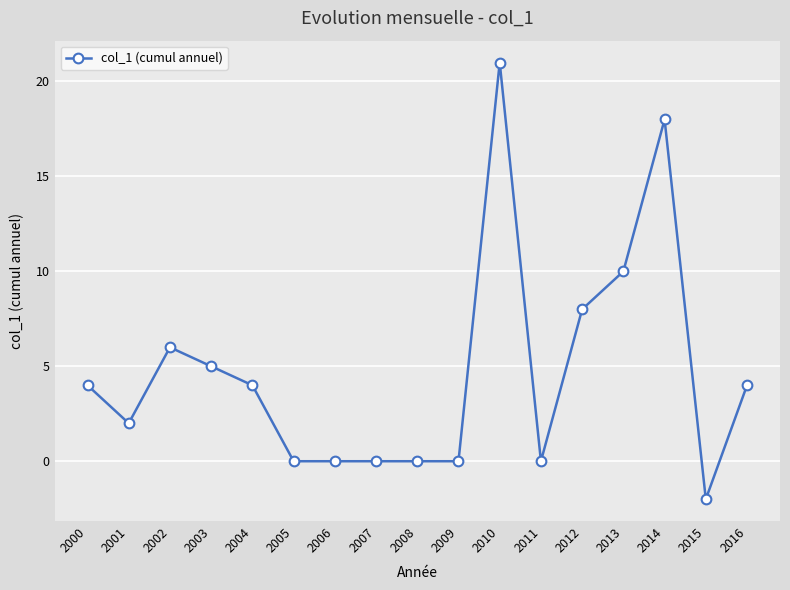

What is the minimum value shown in the chart?

-2